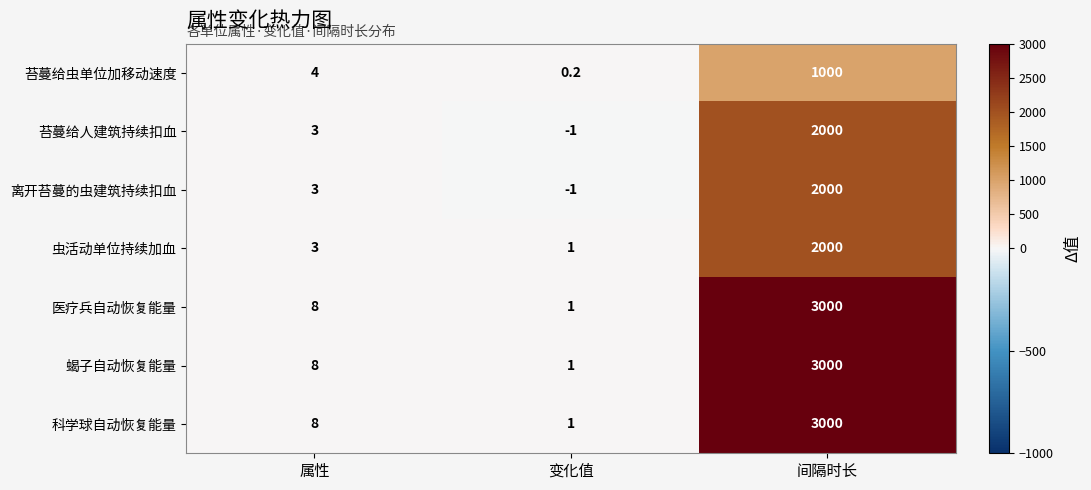

What is the minimum value shown in the chart?

-1.0